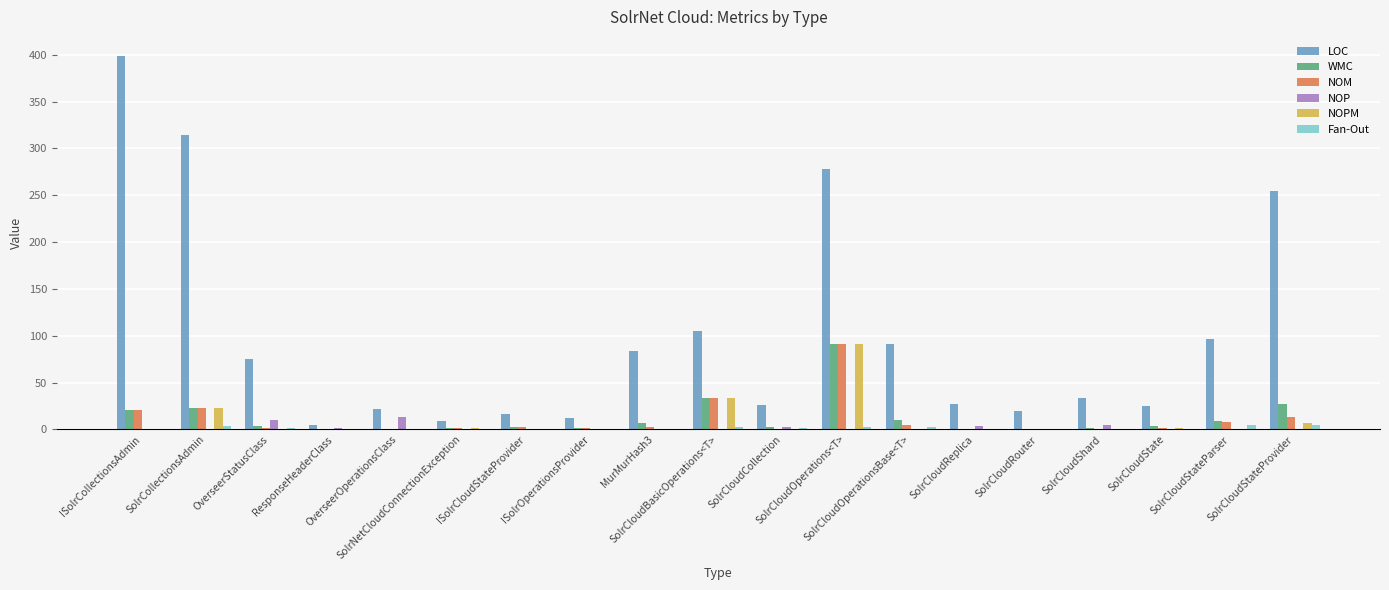

How many series are shown in this chart?

6